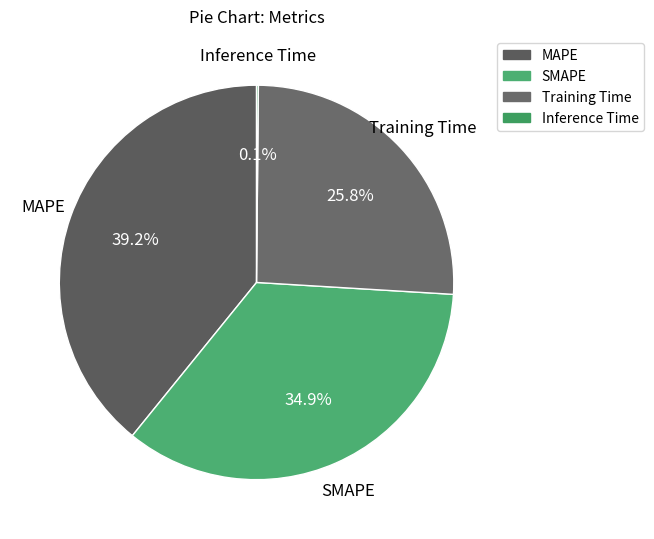

Which slice is the largest?

MAPE